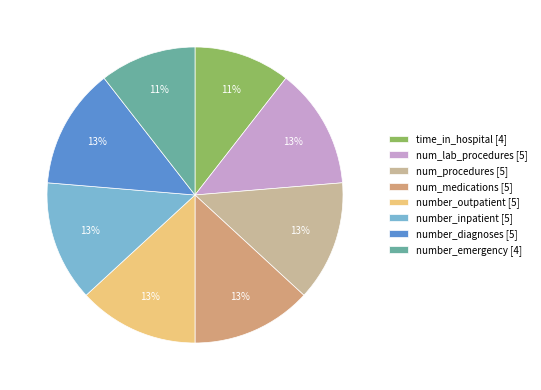

Approximately how many times larger is the value at number_inpatient compared to number_outpatient?

1.0